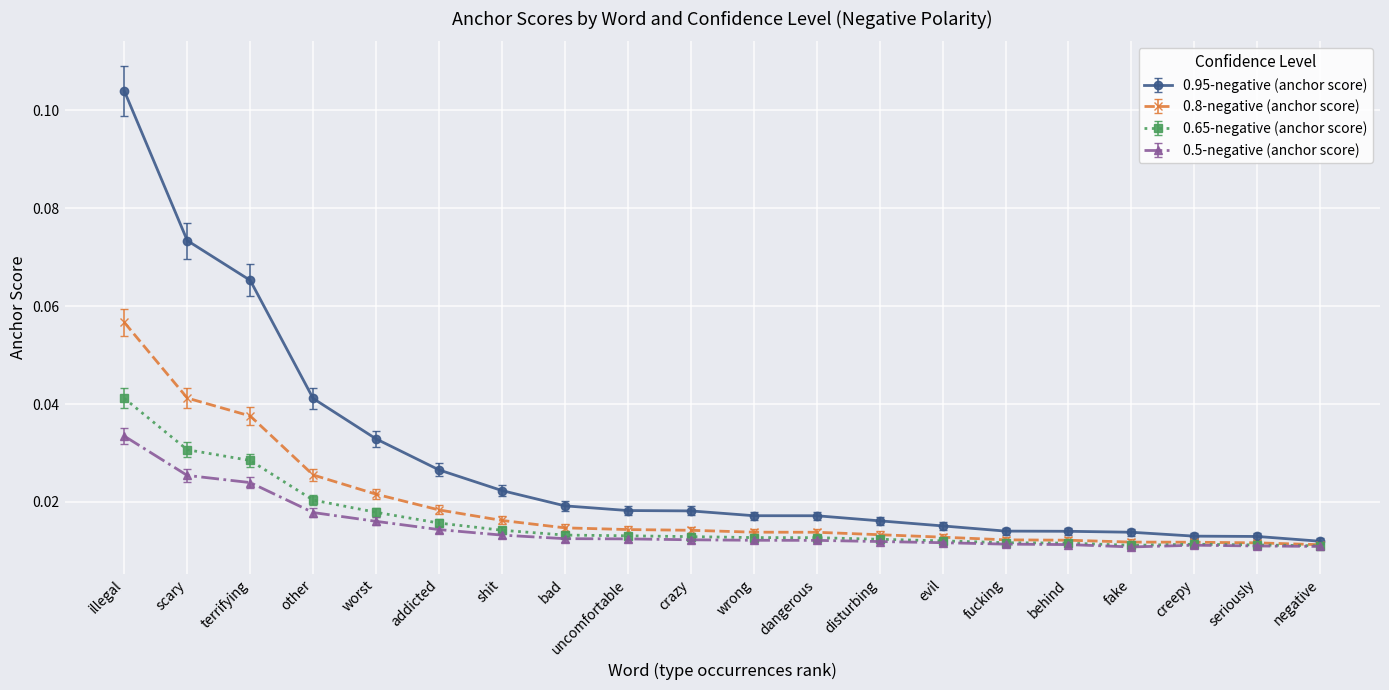

True or false: 0.5-negative (anchor score) and 0.95-negative (anchor score) intersect in this chart.

False